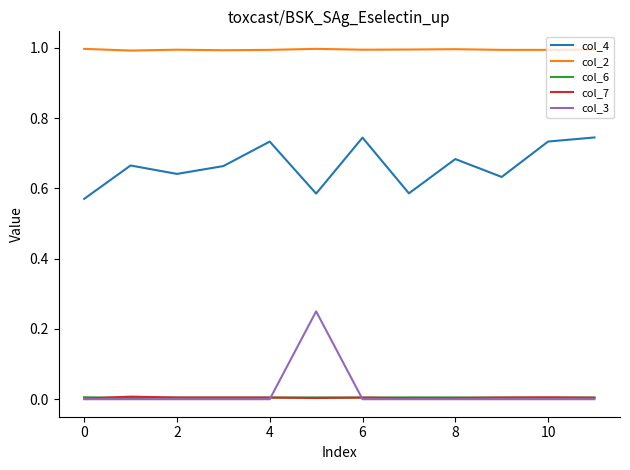

Which series has the largest total across all categories?

col_2